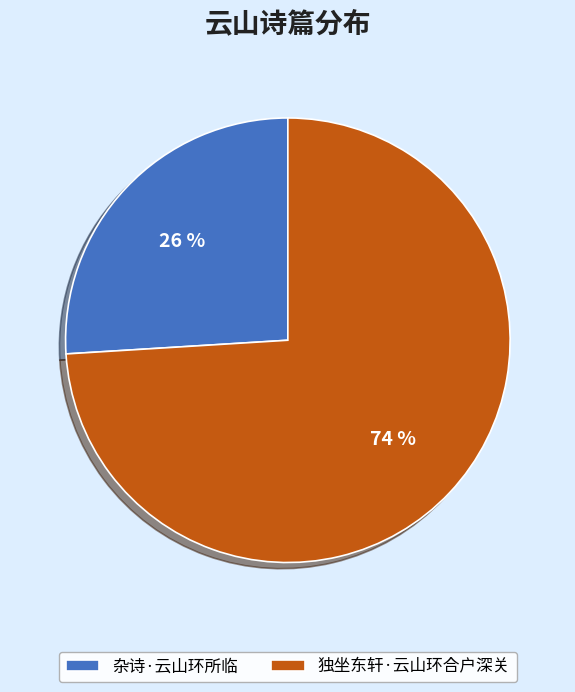

Is there a majority slice in this chart?

Yes